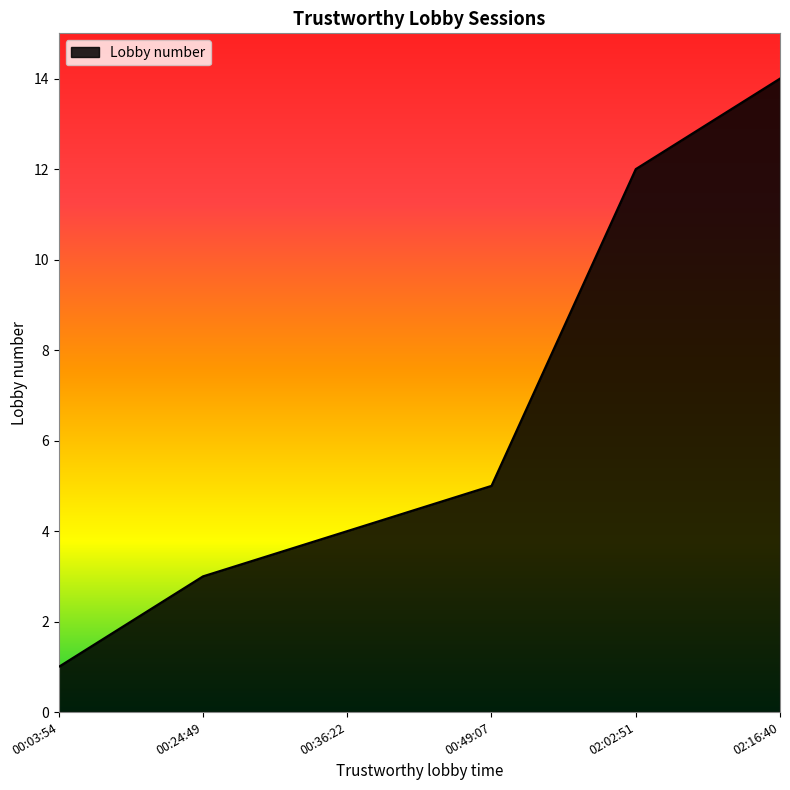

What is the difference between the maximum and second lowest values?

11